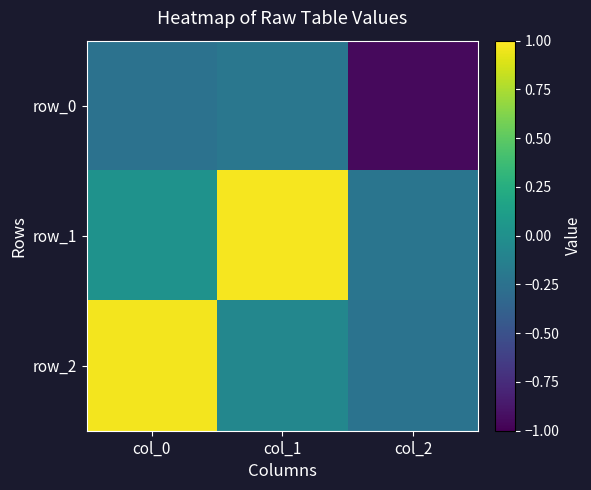

Reading left to right, extract all data points from this chart.

row_0: -0.2	-0.2	-0.9
row_1: 0.0	1.0	-0.2
row_2: 1.0	-0.1	-0.2